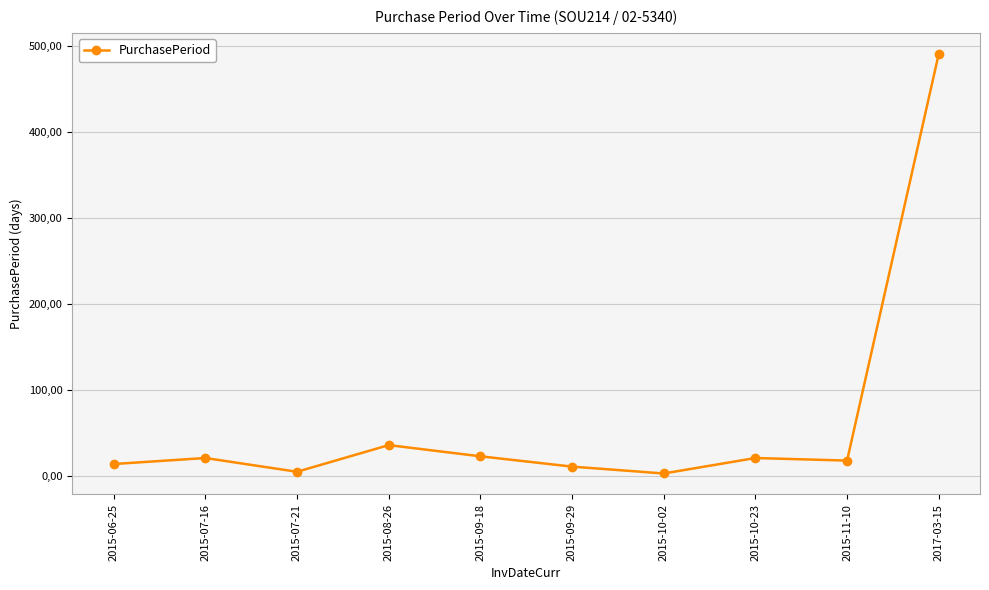

Rank the categories by value from highest to lowest.

2017-03-15, 2015-08-26, 2015-09-18, 2015-07-16, 2015-10-23, 2015-11-10, 2015-06-25, 2015-09-29, 2015-07-21, 2015-10-02